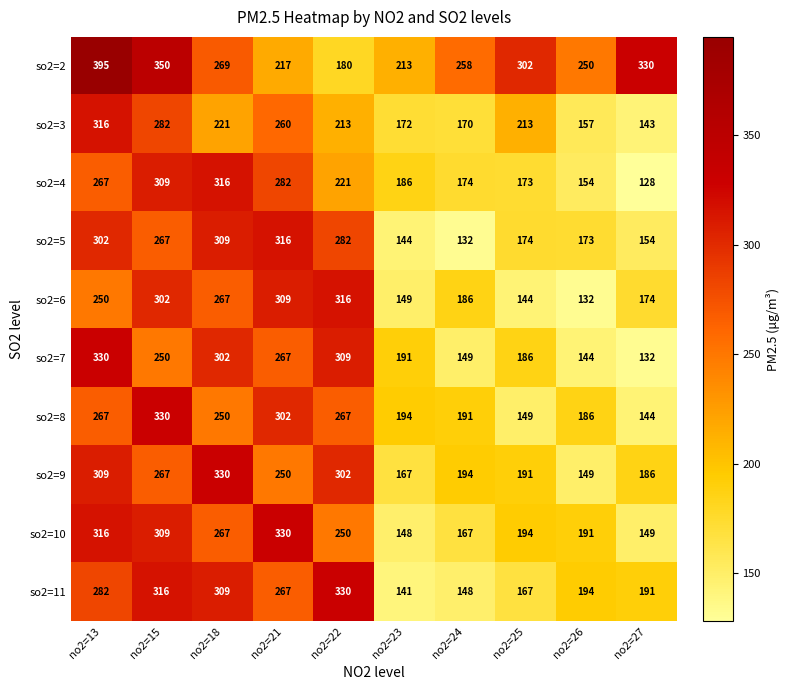

What is the difference between the maximum and second lowest values in the so2=7 series?

186